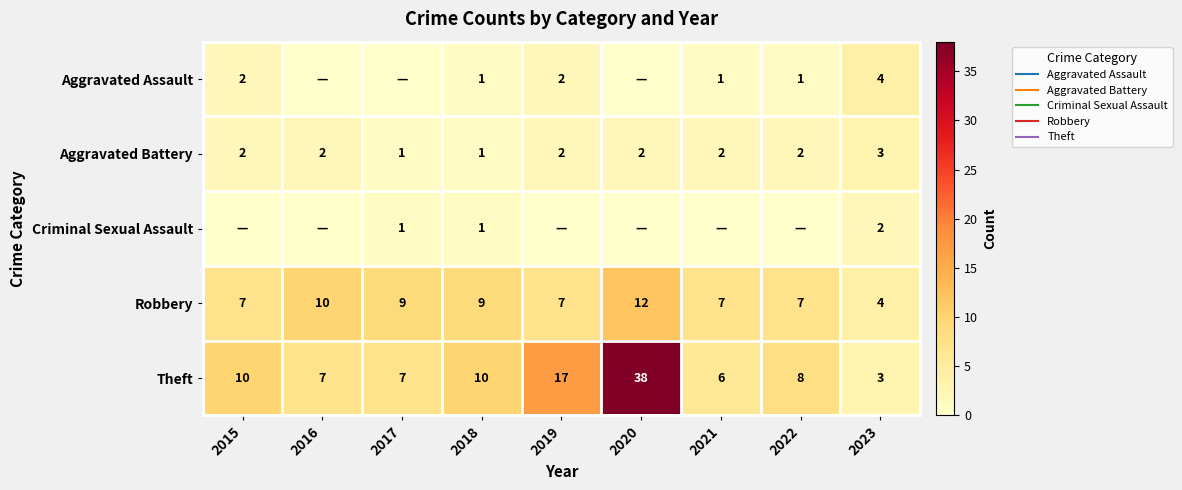

At which category is the sum across all series the highest?

2020